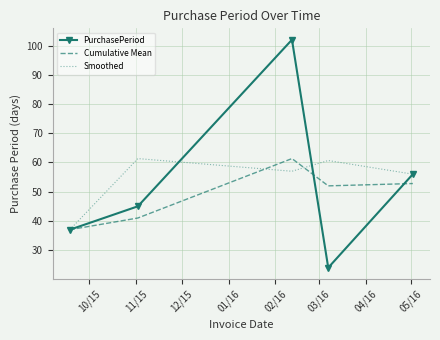

Which series has the largest range (max minus min)?

PurchasePeriod